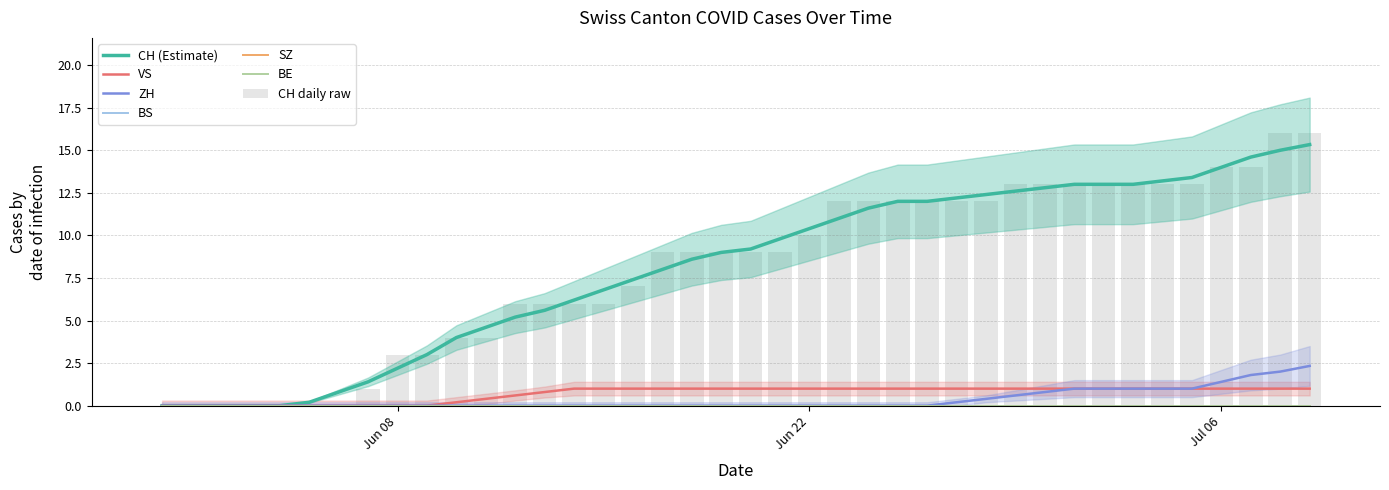

How many data points does each series have?

40